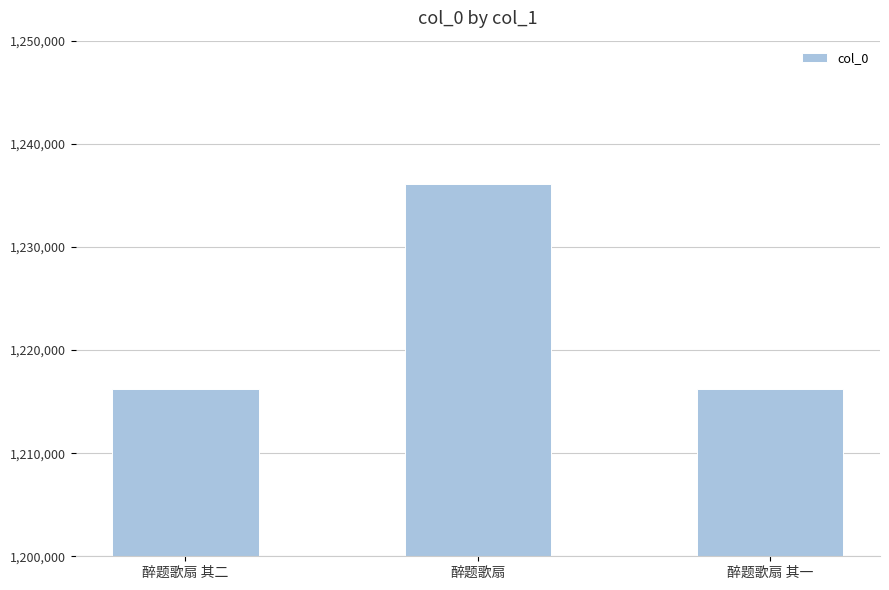

What is the difference between the maximum and minimum values?

19884